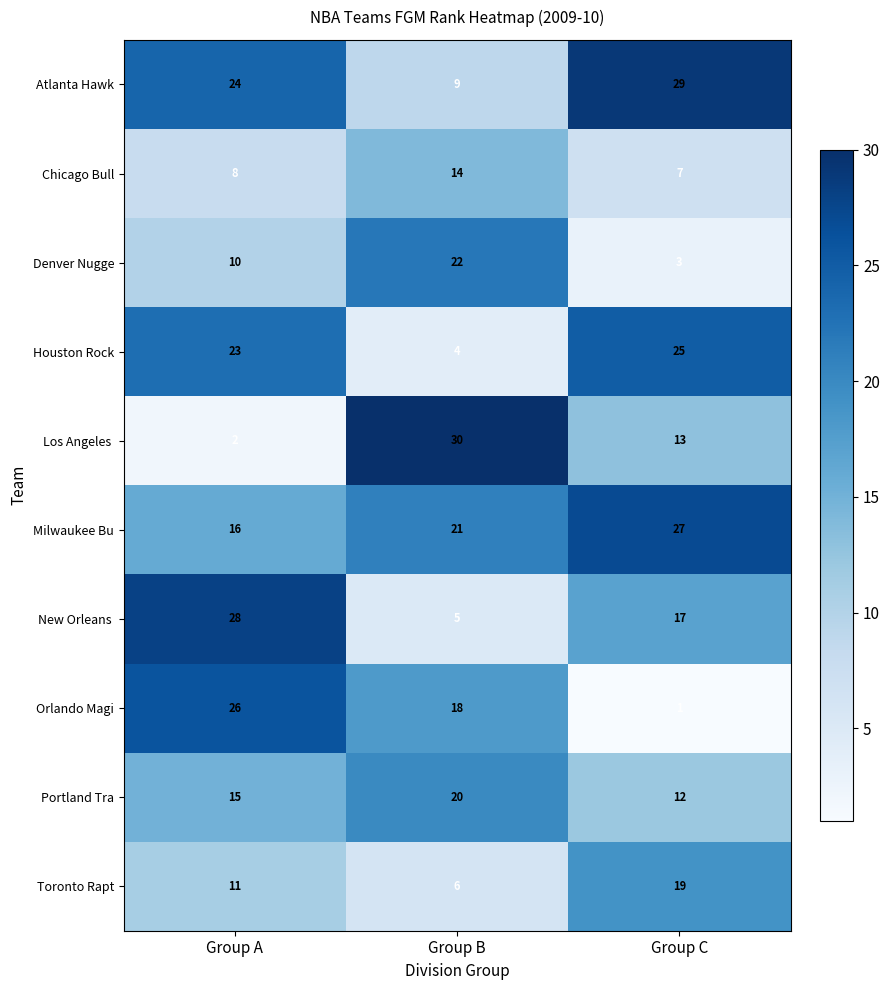

What is the difference between the maximum and minimum values in the Chicago Bull series?

7